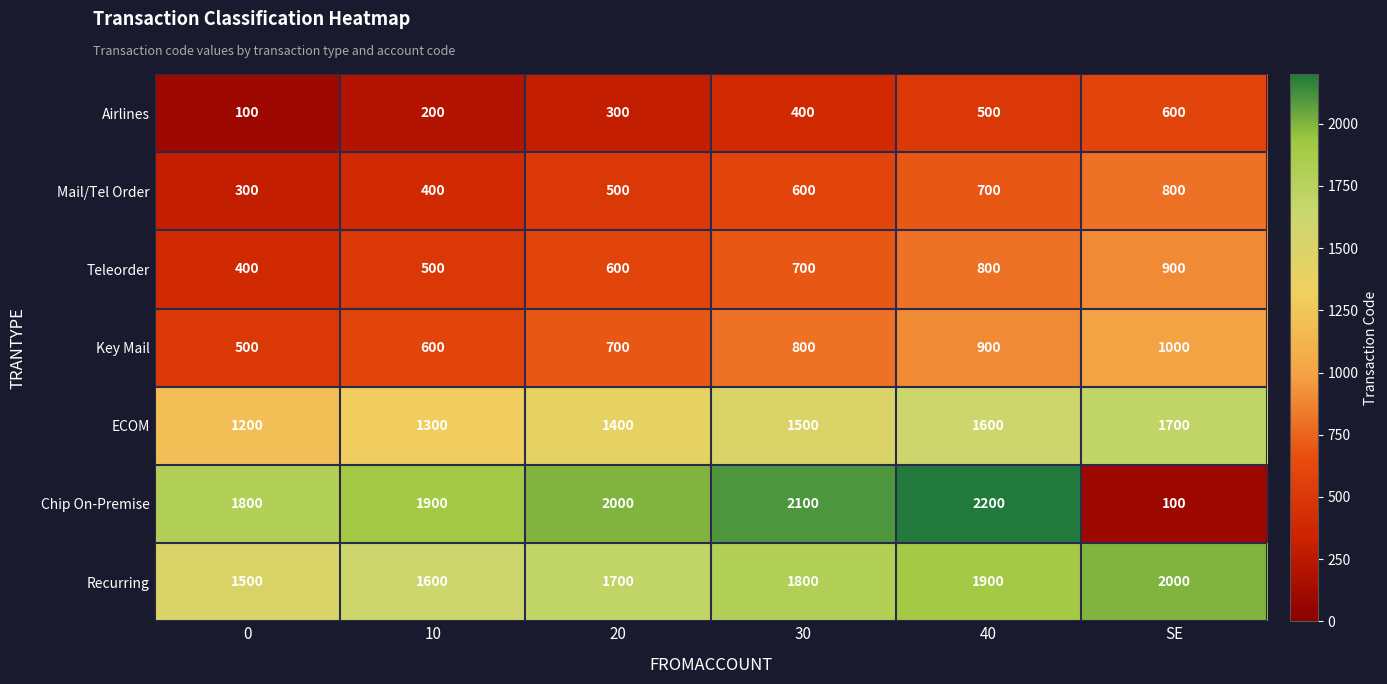

How many ECOM values are between 1300 and 1600?

4